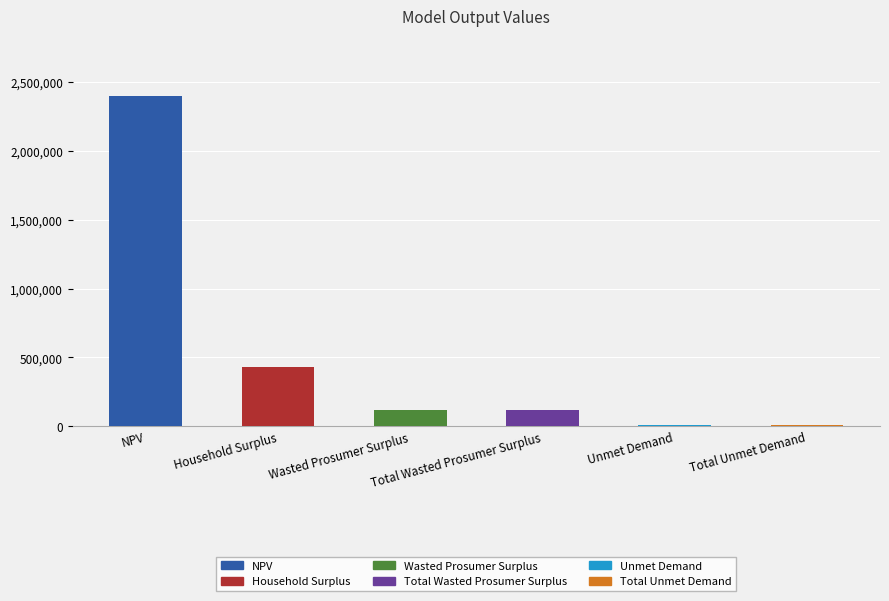

Are the bars horizontal?

No